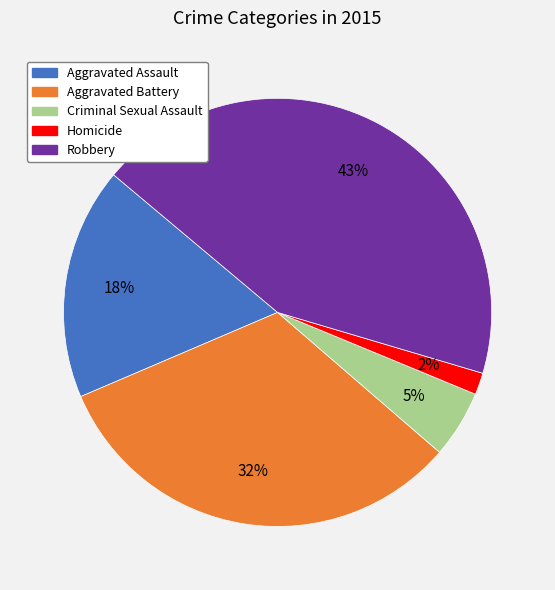

Do Aggravated Assault and Homicide together represent more than half of the pie?

No